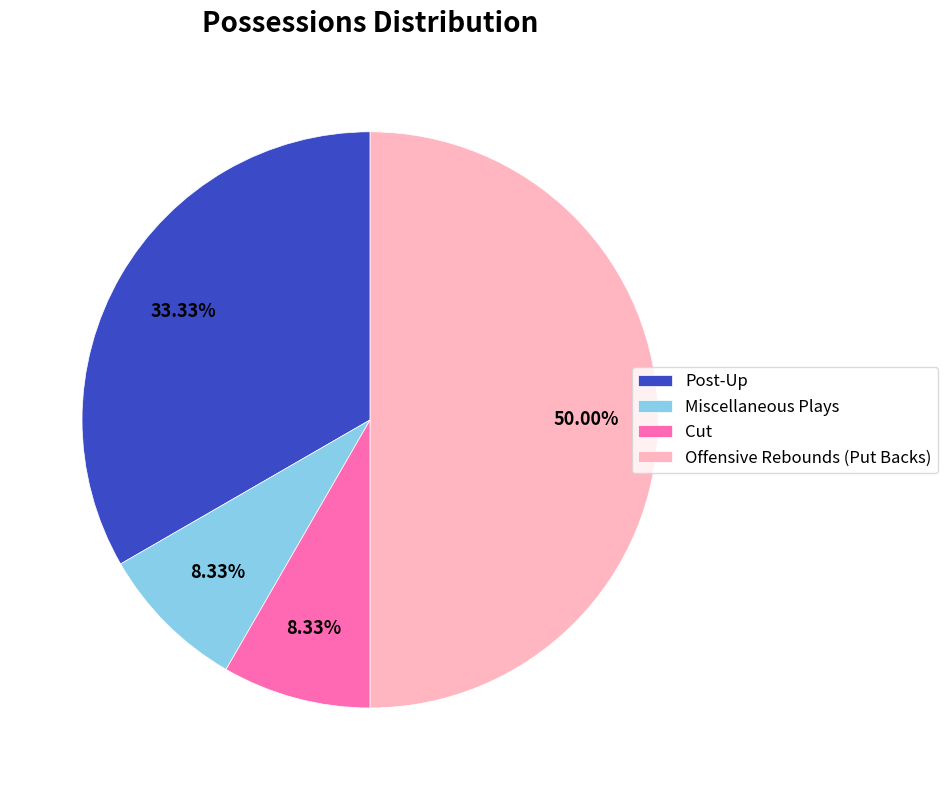

The Cut slice represents 8% of the pie. True or false?

True